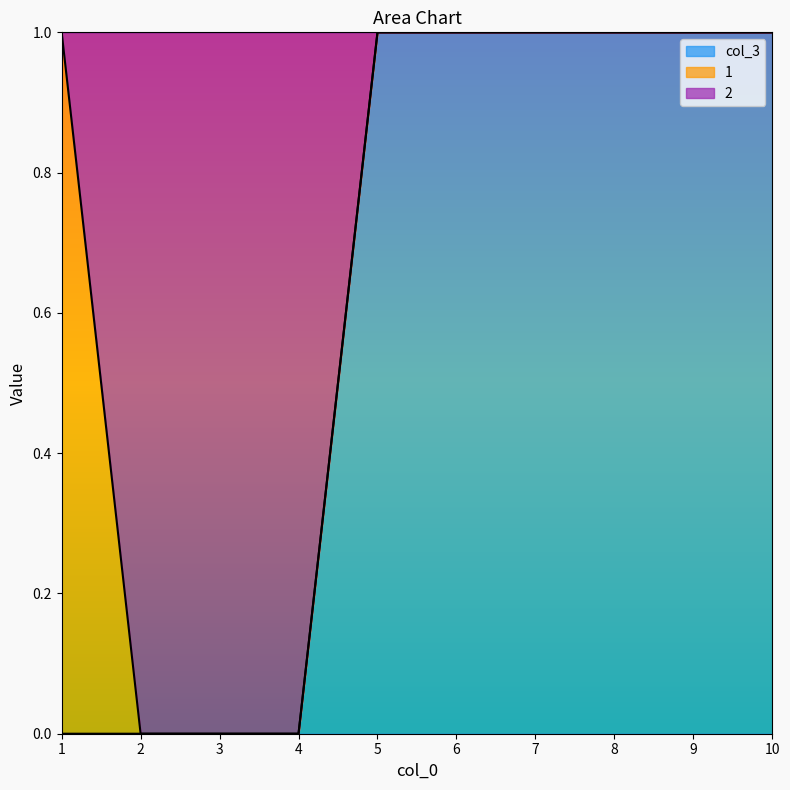

True or false: col_3 has a value of 0 at 4.

True